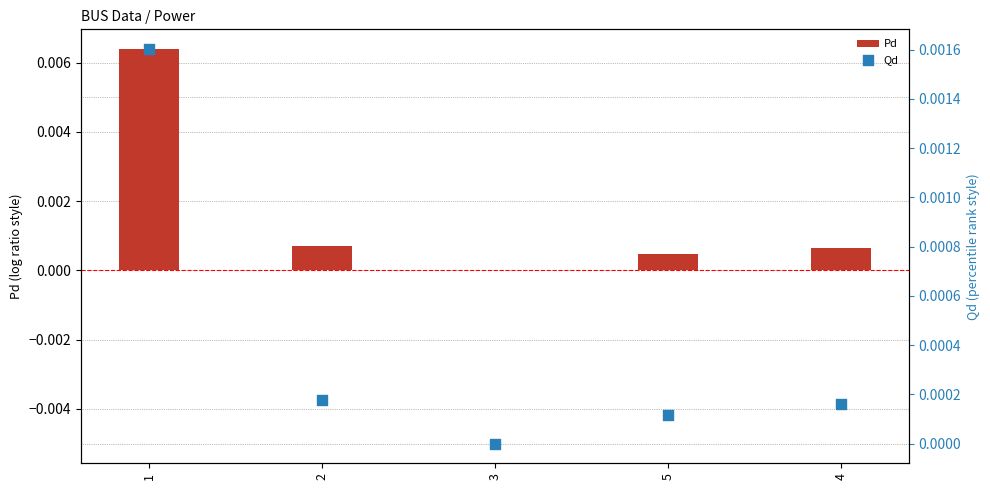

Which series reaches the maximum Y coordinate?

Pd